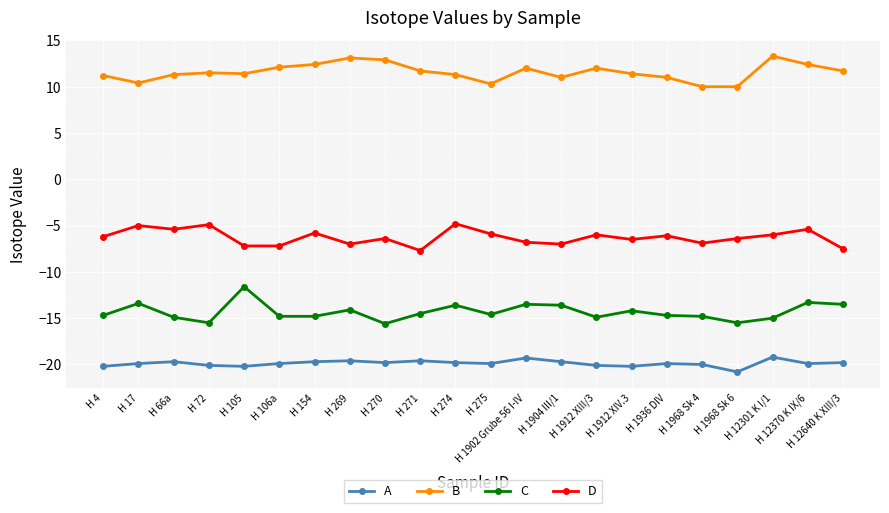

What is the spread (max minus min) of values at H 17?

30.3